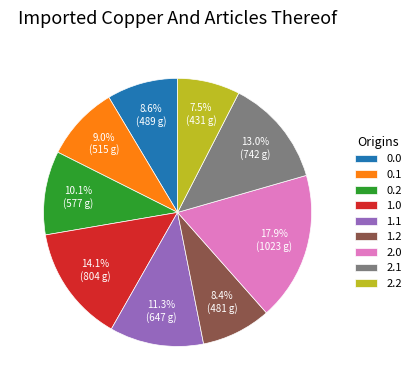

True or false: 2.0 accounts for 18% of the total.

True